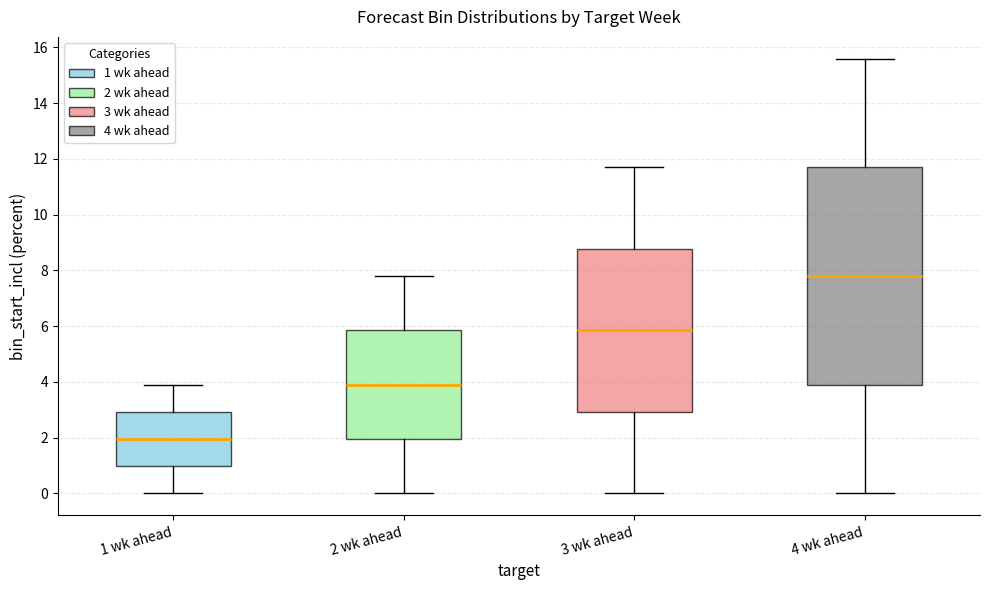

Reading left to right, read every box against the y-axis: the position of its median line, the range the box covers, and the ends of its whiskers. The values are not printed on the chart, so give them approximately, as read against the axis.

1 wk ahead: median 2.0, box 1.0 to 3.0, whiskers 0.0 to 4.0
2 wk ahead: median 4.0, box 2.0 to 5.8, whiskers 0.0 to 7.8
3 wk ahead: median 5.8, box 3.0 to 8.8, whiskers 0.0 to 11.8
4 wk ahead: median 7.8, box 4.0 to 11.8, whiskers 0.0 to 15.6